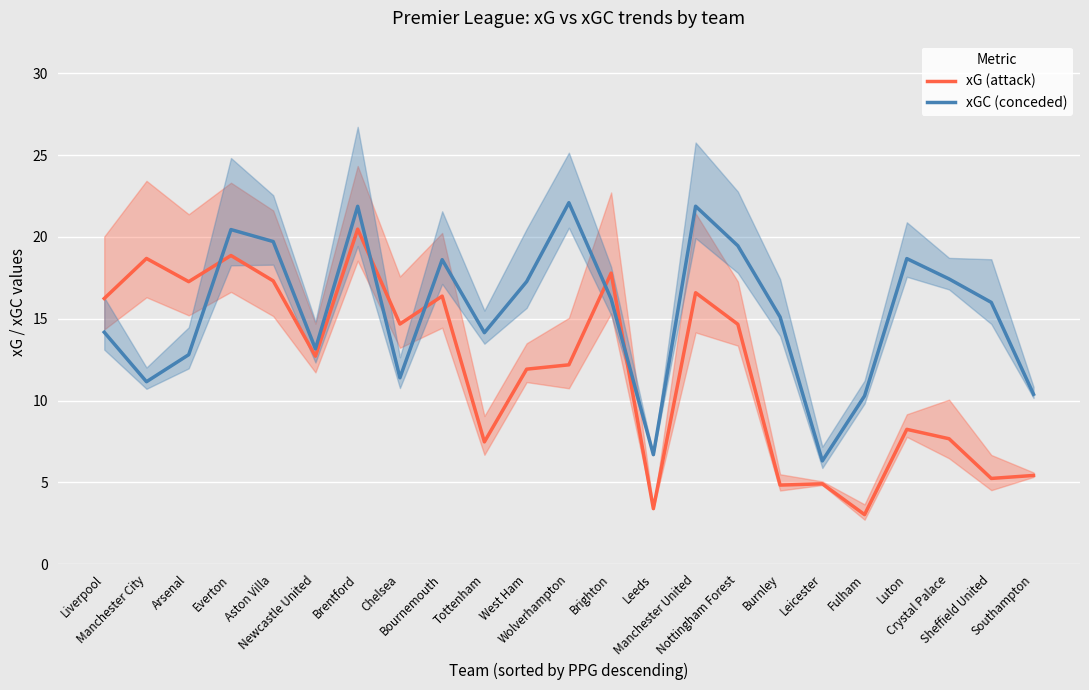

Is it true that xG (attack) equals 1.3 at Burnley?

False